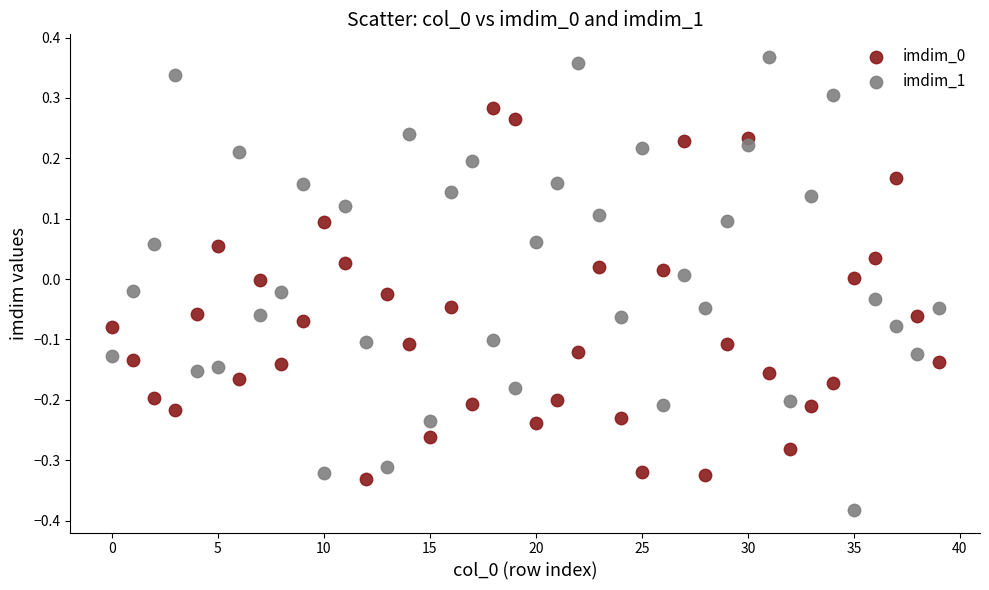

Across all data points, what is the range of Y values (max minus min)?

0.7